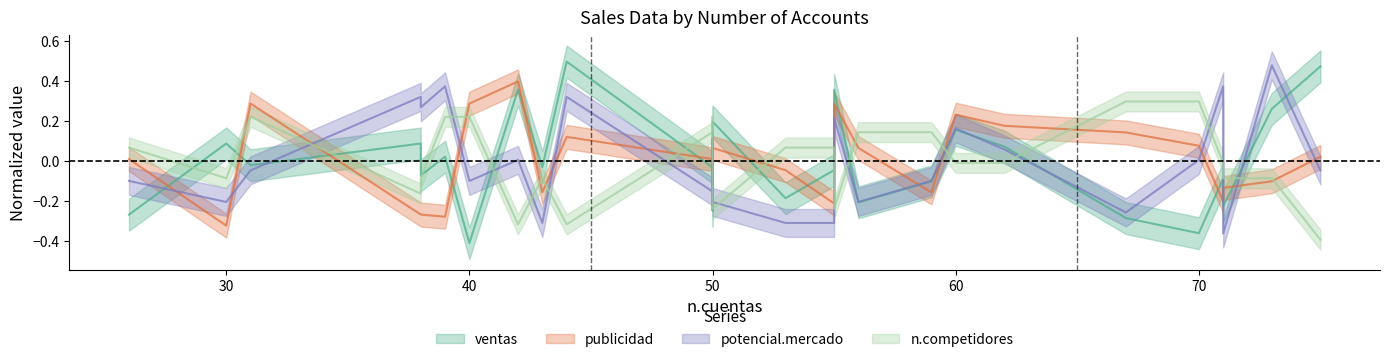

What is the highest value of the n.competidores series?

0.3